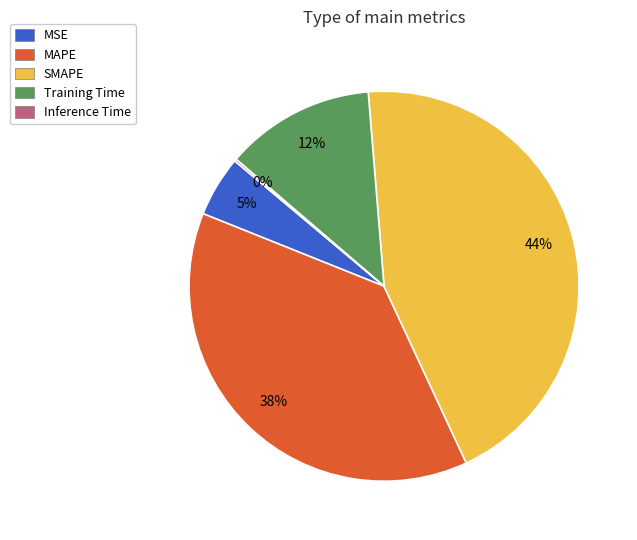

Is there any slice that represents more than half of the pie?

No